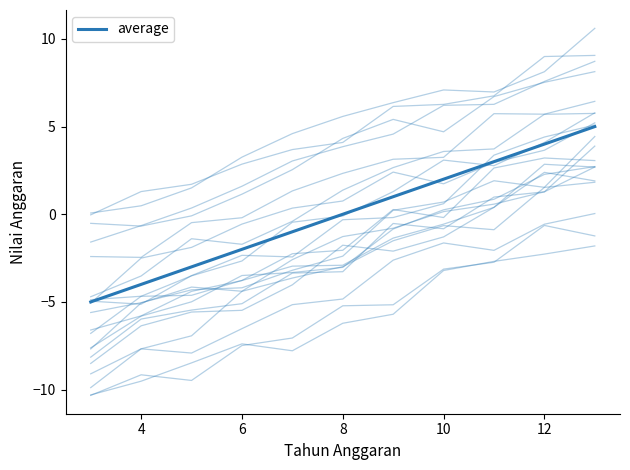

How many negative values are there?

5